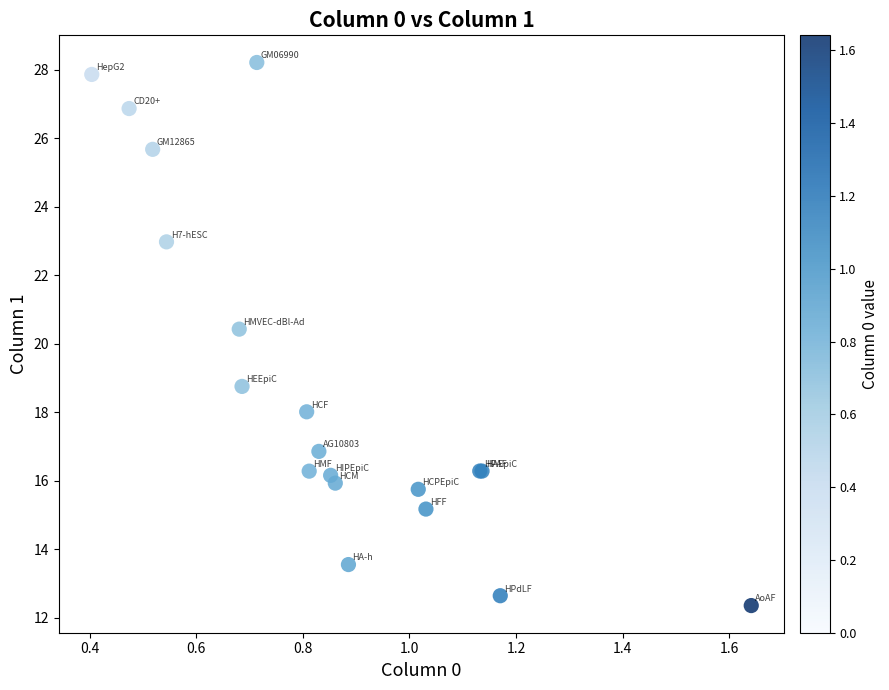

What Y value in the scatter plot is closest to 20?

20.4